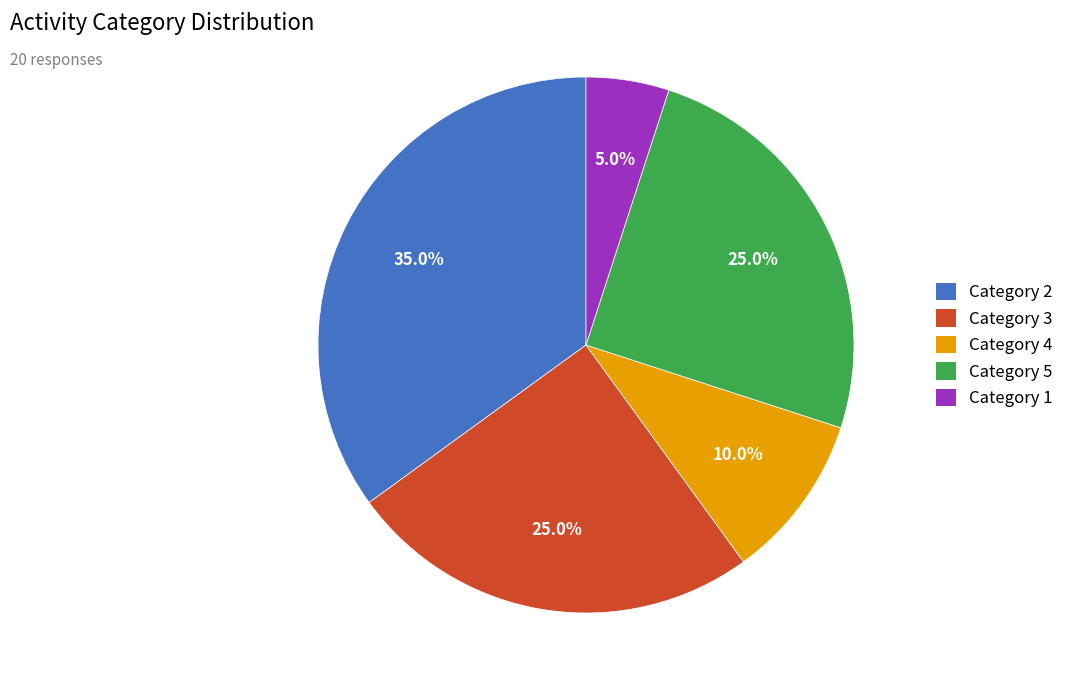

What portion of the pie excludes Category 2?

65.0%